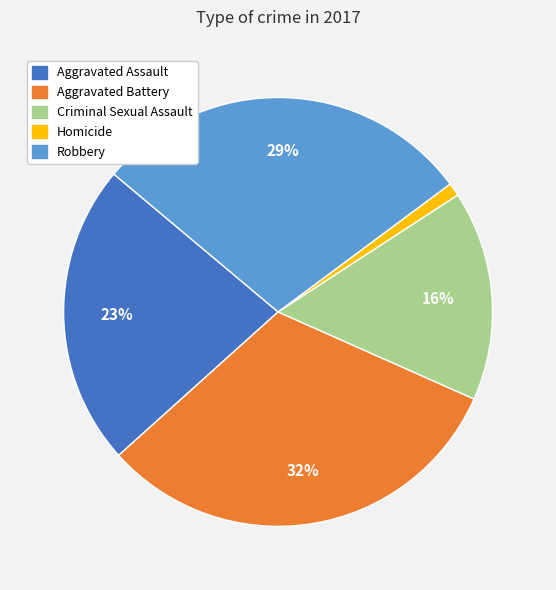

To the nearest percent, what percentage of the pie is Aggravated Assault?

23%